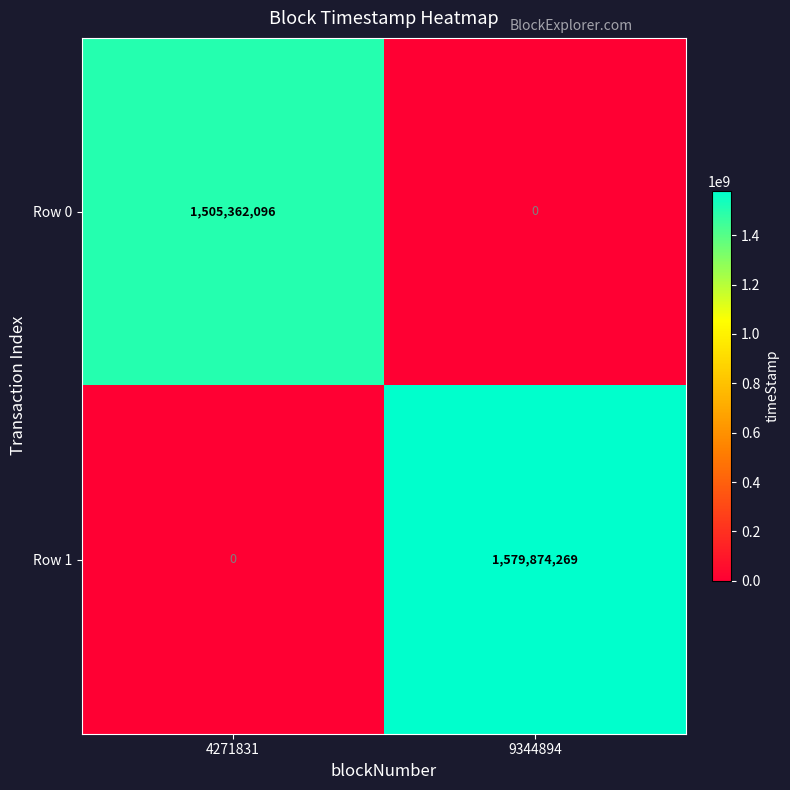

Which category has the lowest value in the Row 1 series?

4271831